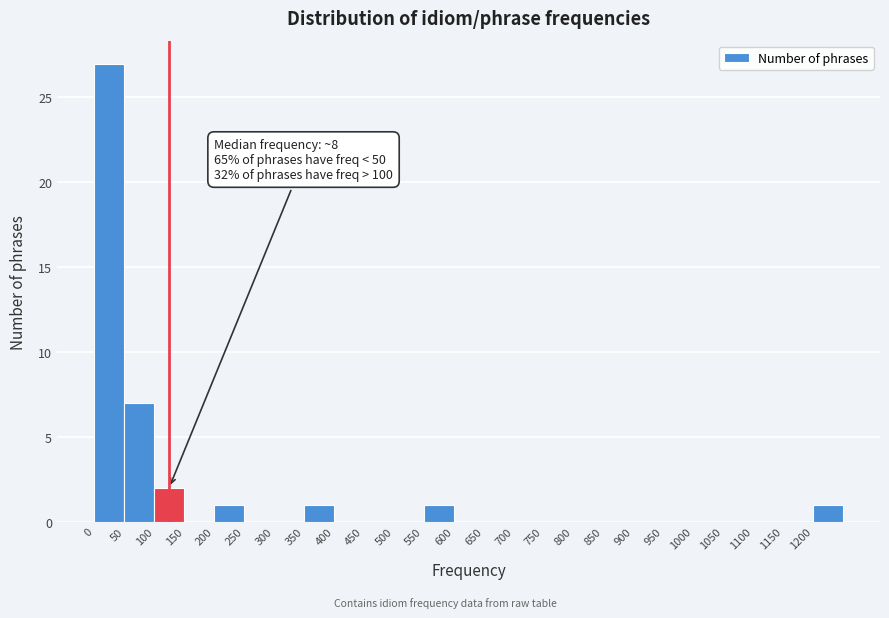

Which range on the x-axis has the tallest bar?

0 to 50